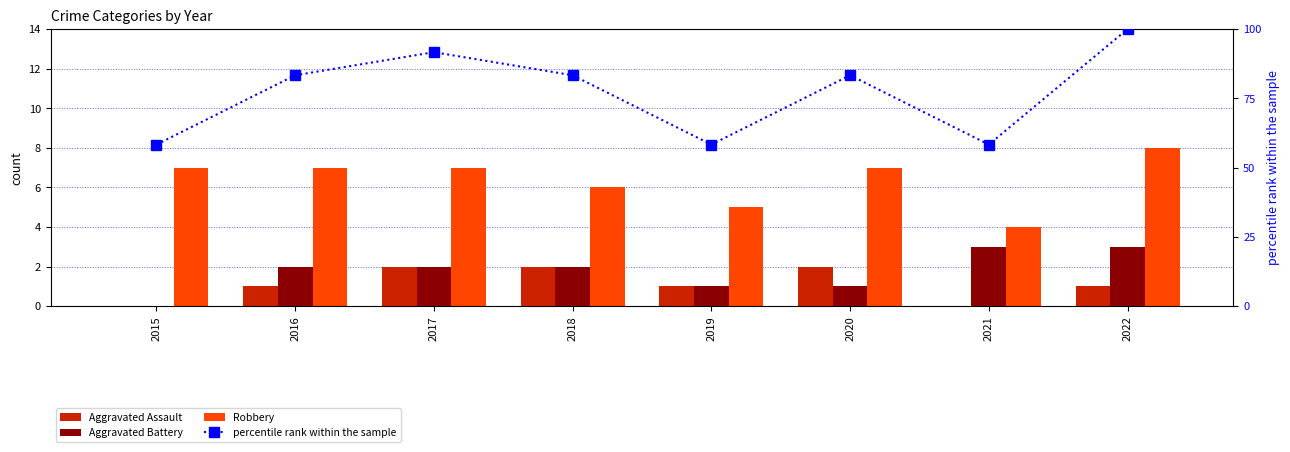

Rank the series by their maximum value, from highest to lowest.

percentile rank within the sample, Robbery, Aggravated Battery, Aggravated Assault